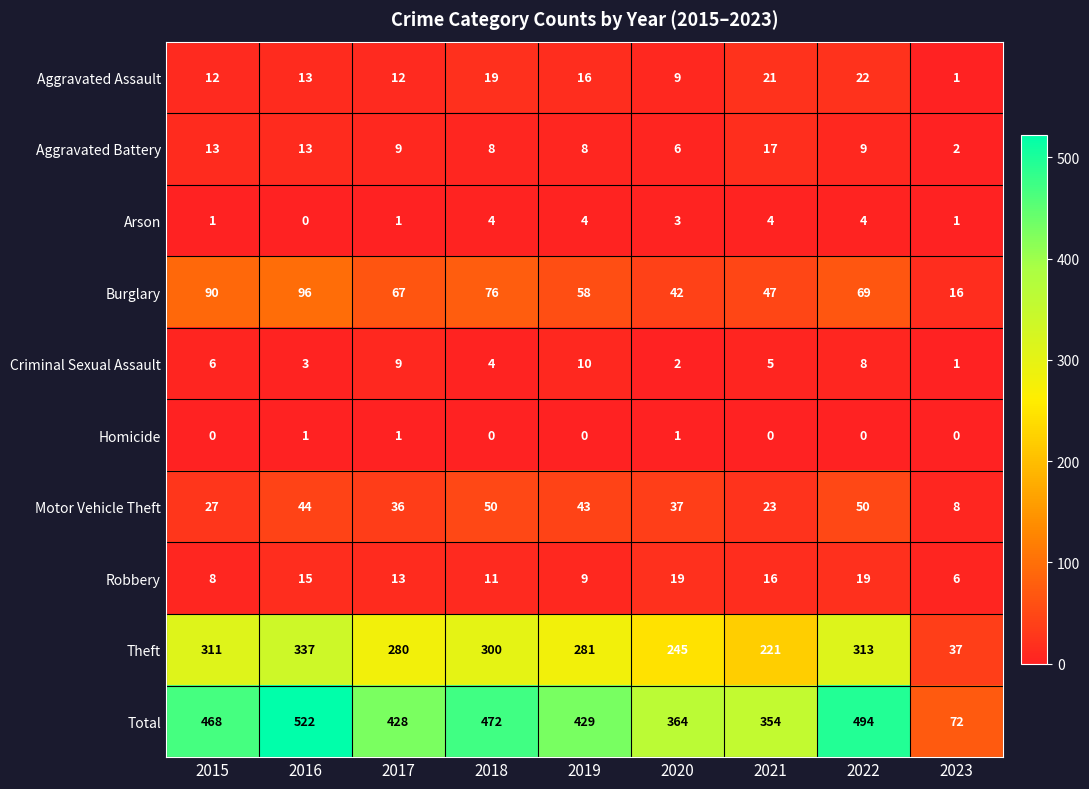

How many data points in Motor Vehicle Theft are less than 37?

4